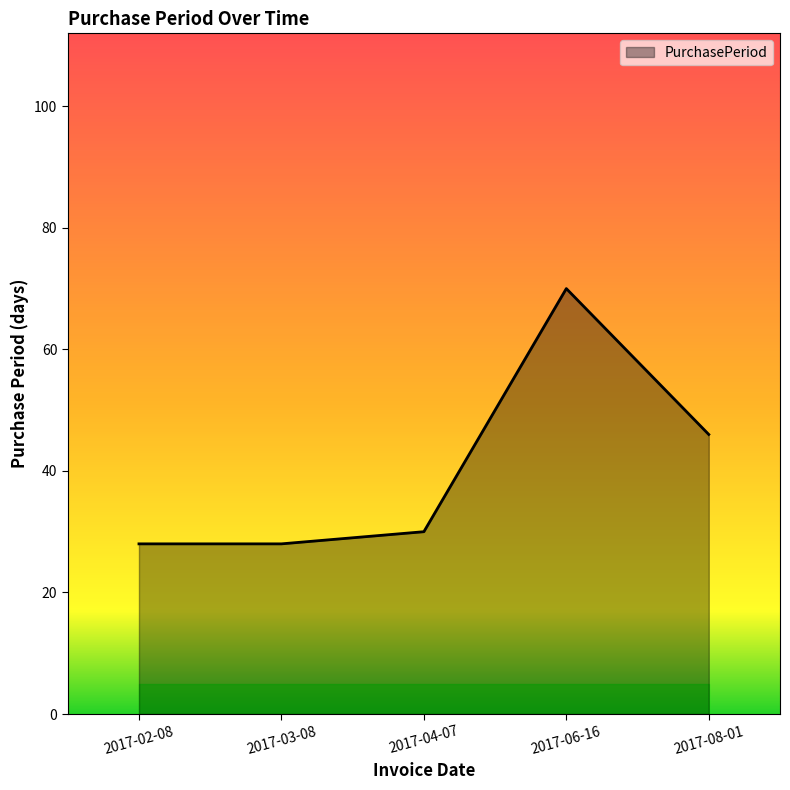

What is the change in value from 2017-03-08 to 2017-04-07?

+2